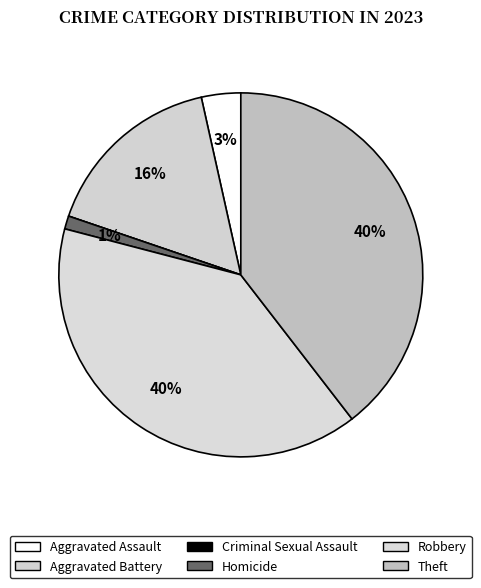

What is the ratio of the value at Aggravated Assault to the value at Aggravated Battery?

0.2